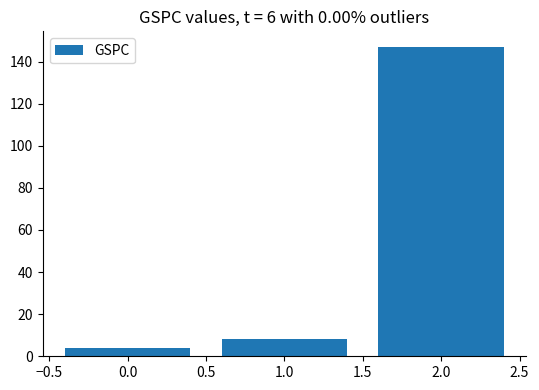

Reading left to right, list all the values displayed in this chart.

0.0=4	1.0=8	2.0=147